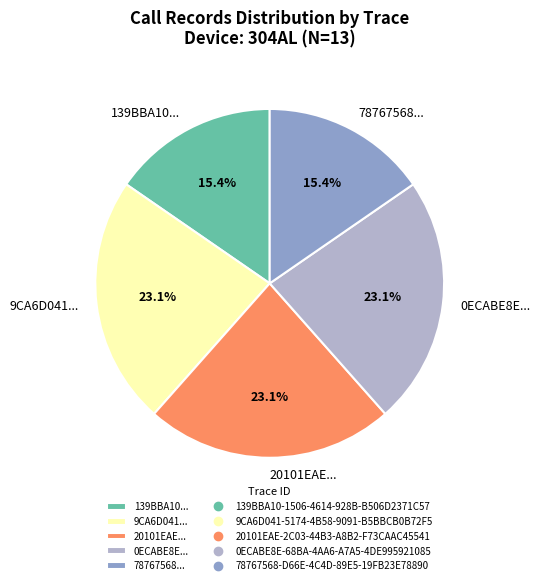

What percentage is NOT represented by 20101EAE...?

76.9%